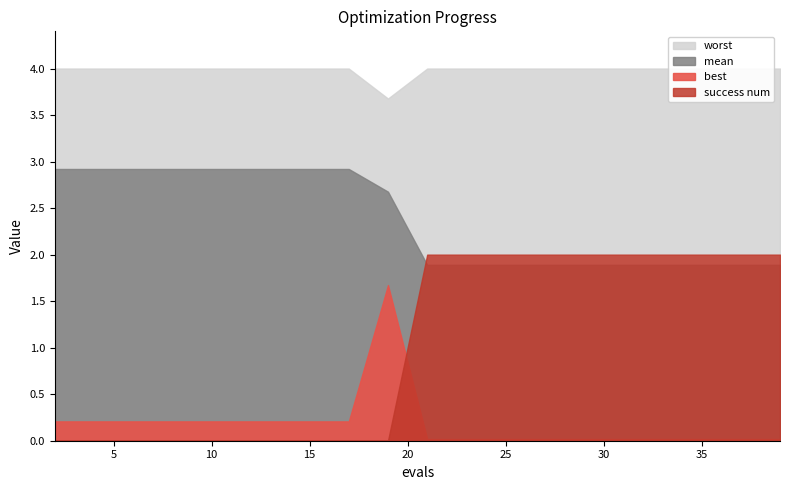

Which series changed the most between 13 and 35?

success num